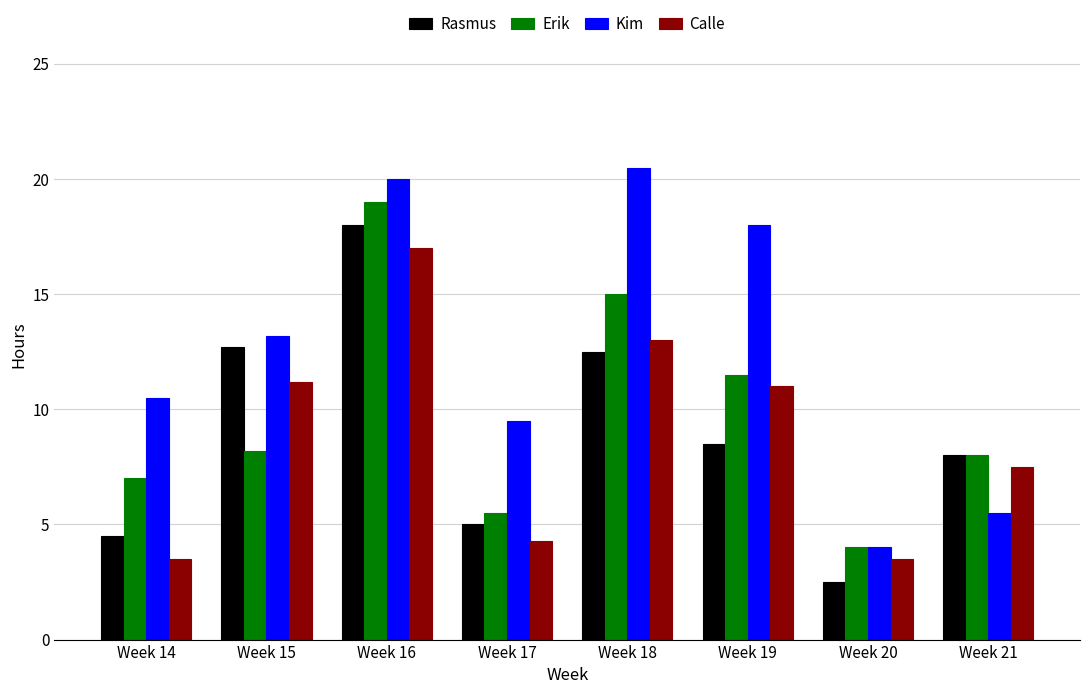

Which category has the lowest value in the Erik series?

Week 20